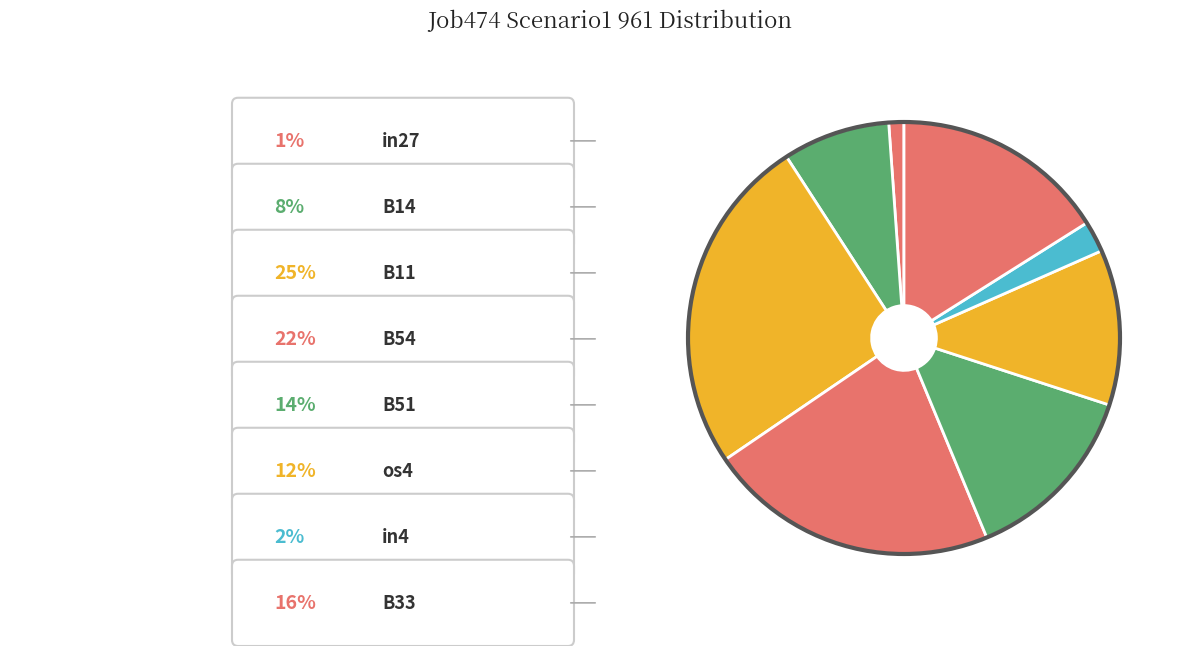

Which slice is the largest?

B11